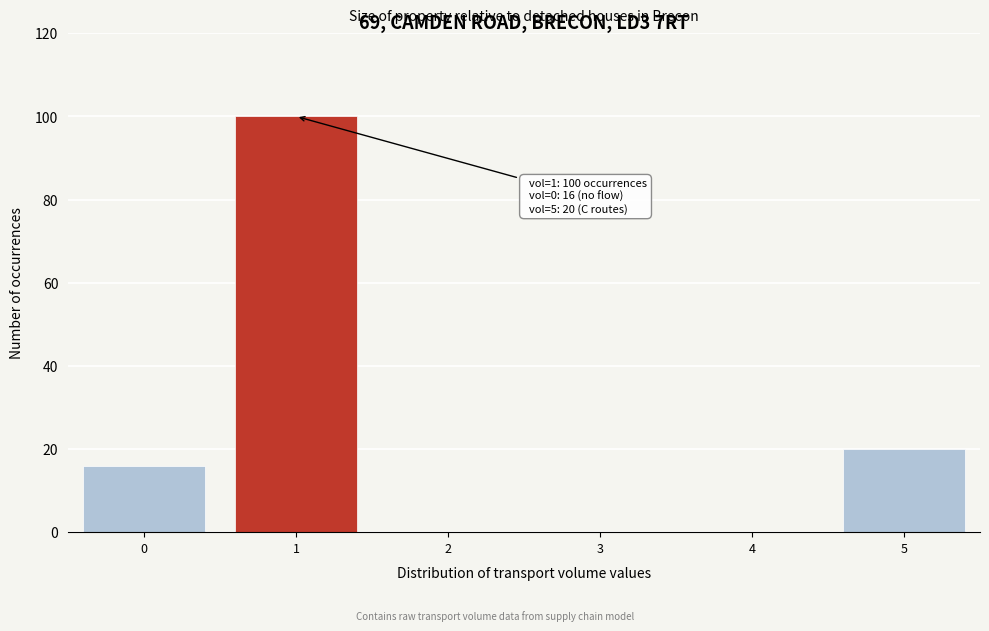

Reading right to left, transcribe all the data shown in this chart.

5=20	4=0	3=0	2=0	1=100	0=16